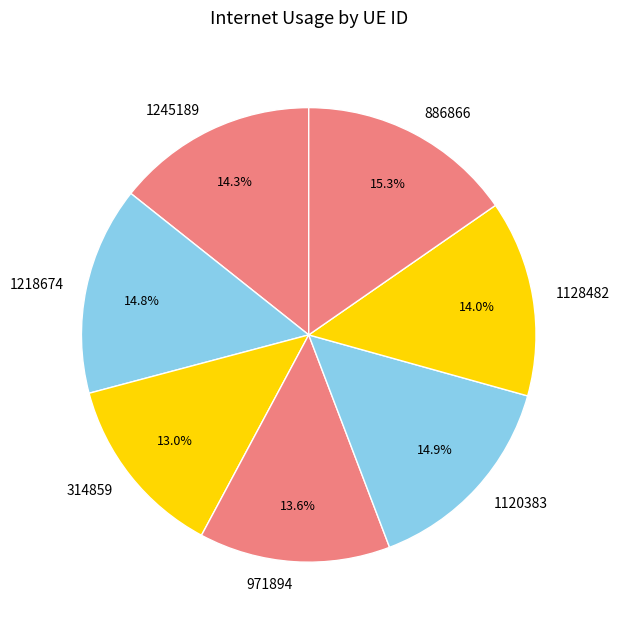

Which category has the smallest portion of the pie?

314859